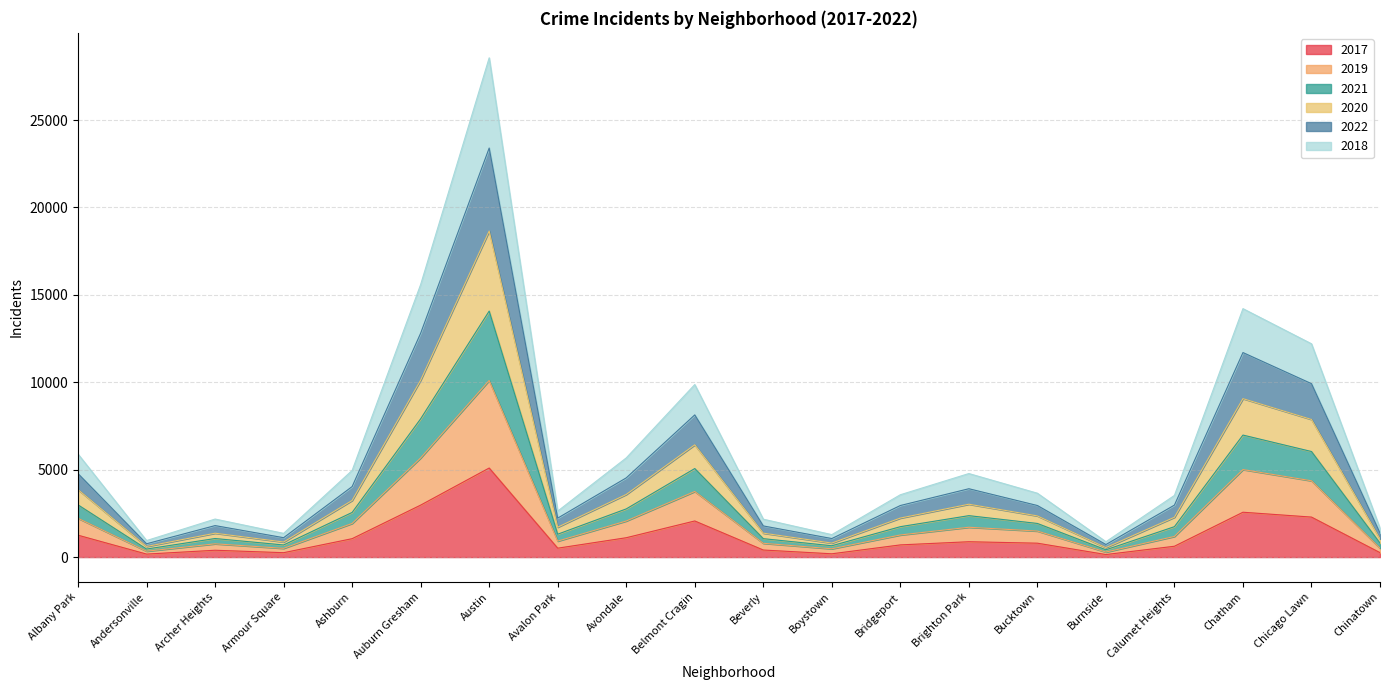

At which category does the chart reach its peak across all series?

Austin